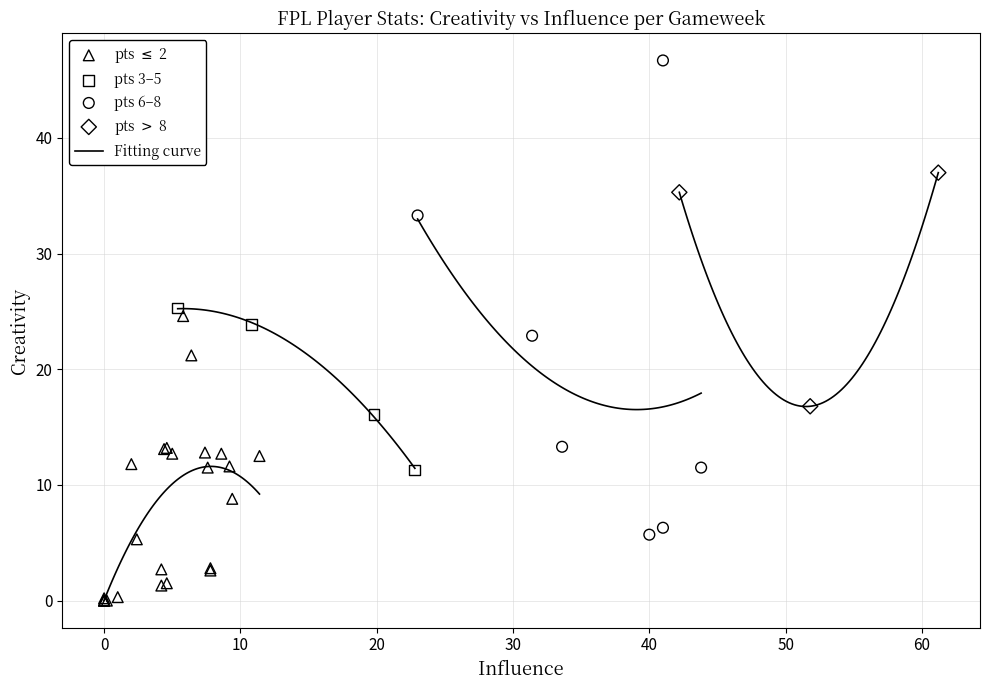

Which series contains the highest Y value?

pts 6–8